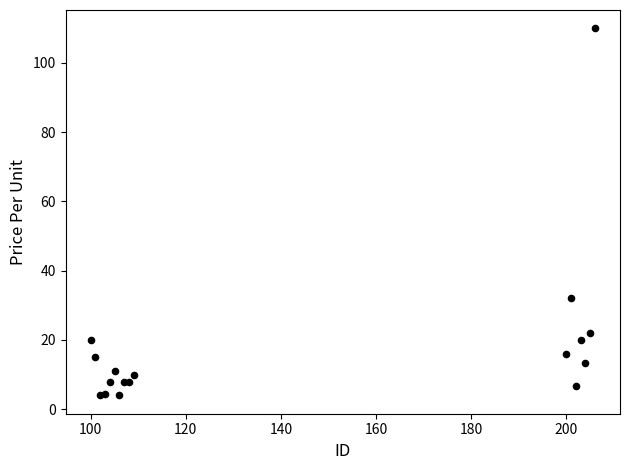

What Y value in the scatter plot is closest to 56?

32.0